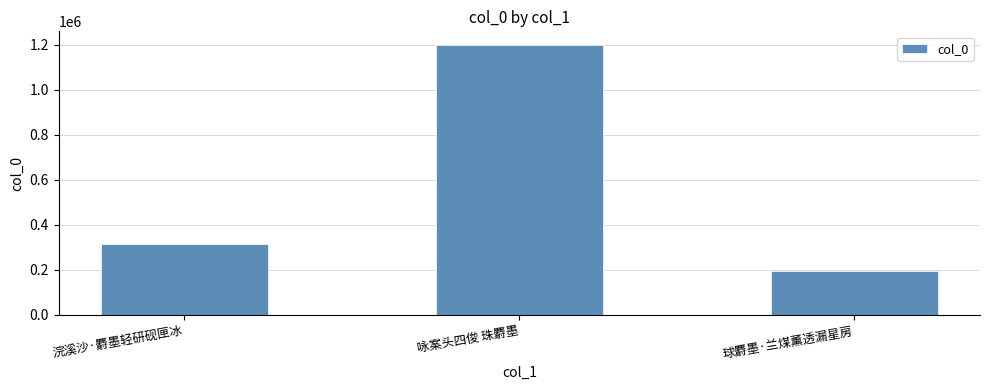

How many distinct data groups are displayed?

1